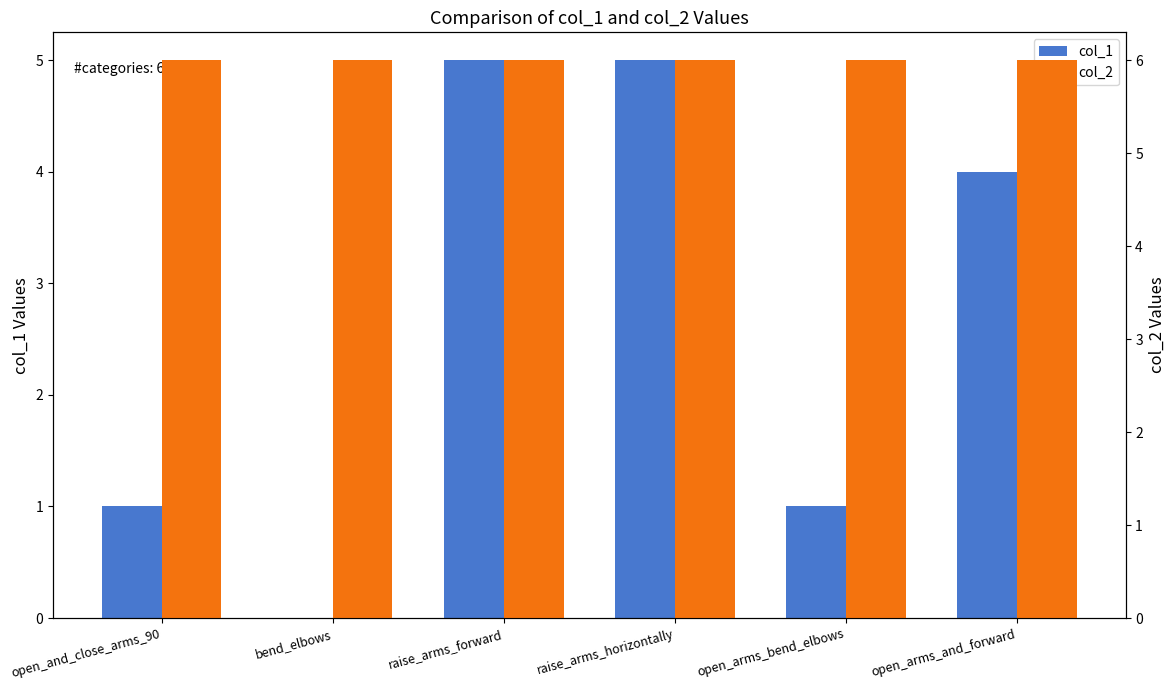

How many bars are there in total?

12